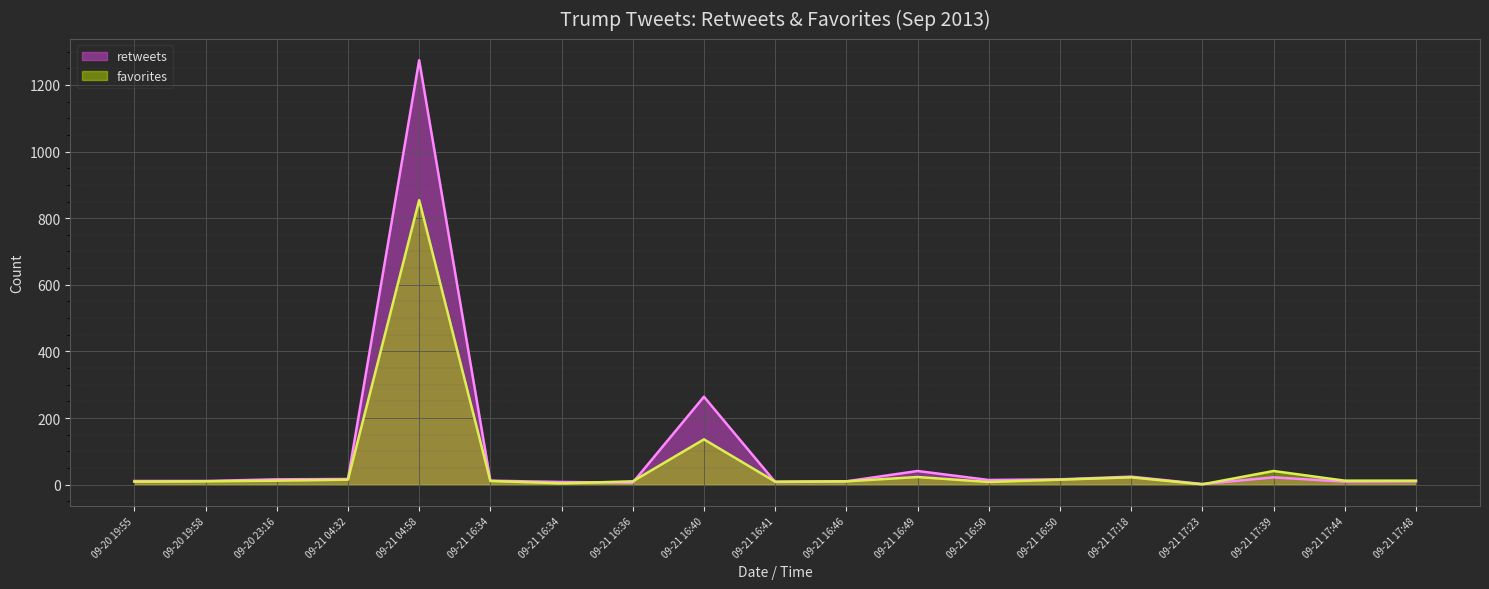

In favorites, how many points are lower than both neighbors (excluding endpoints)?

4